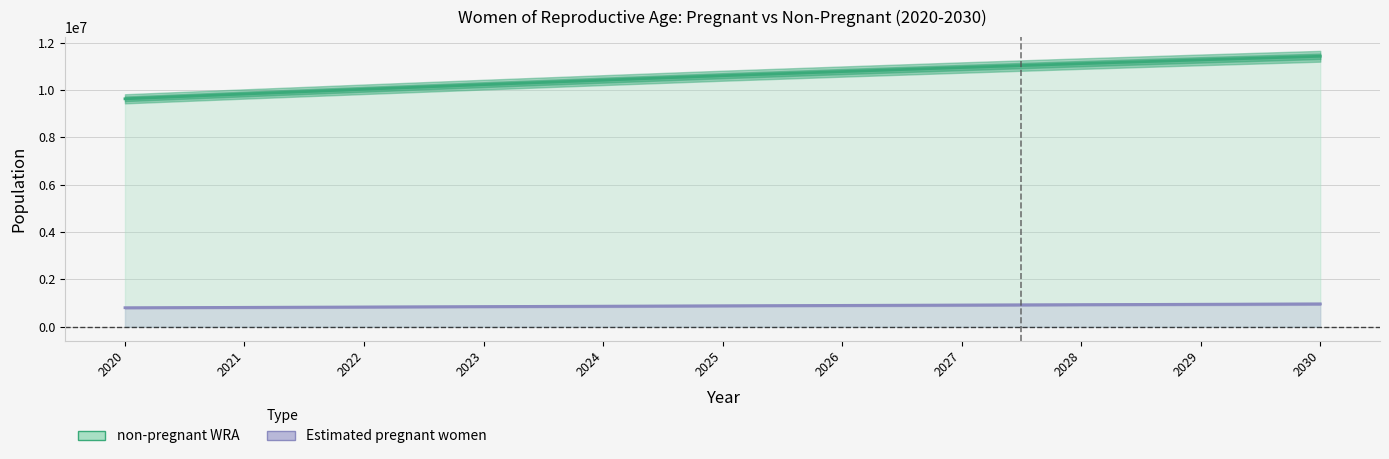

At which category does the chart reach its peak across all series?

2030